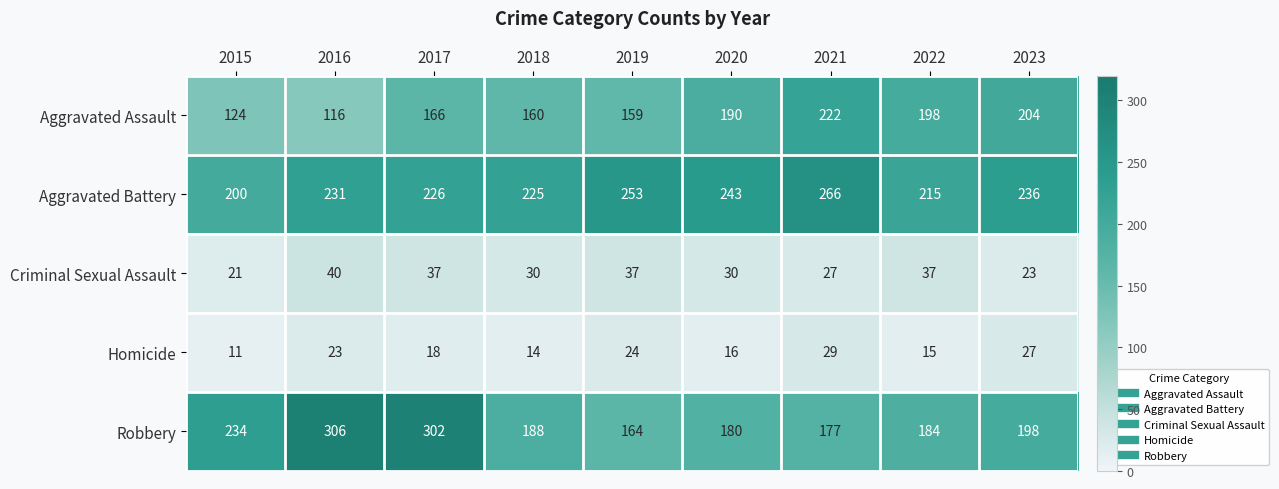

At how many categories does at least one series exceed 271?

2